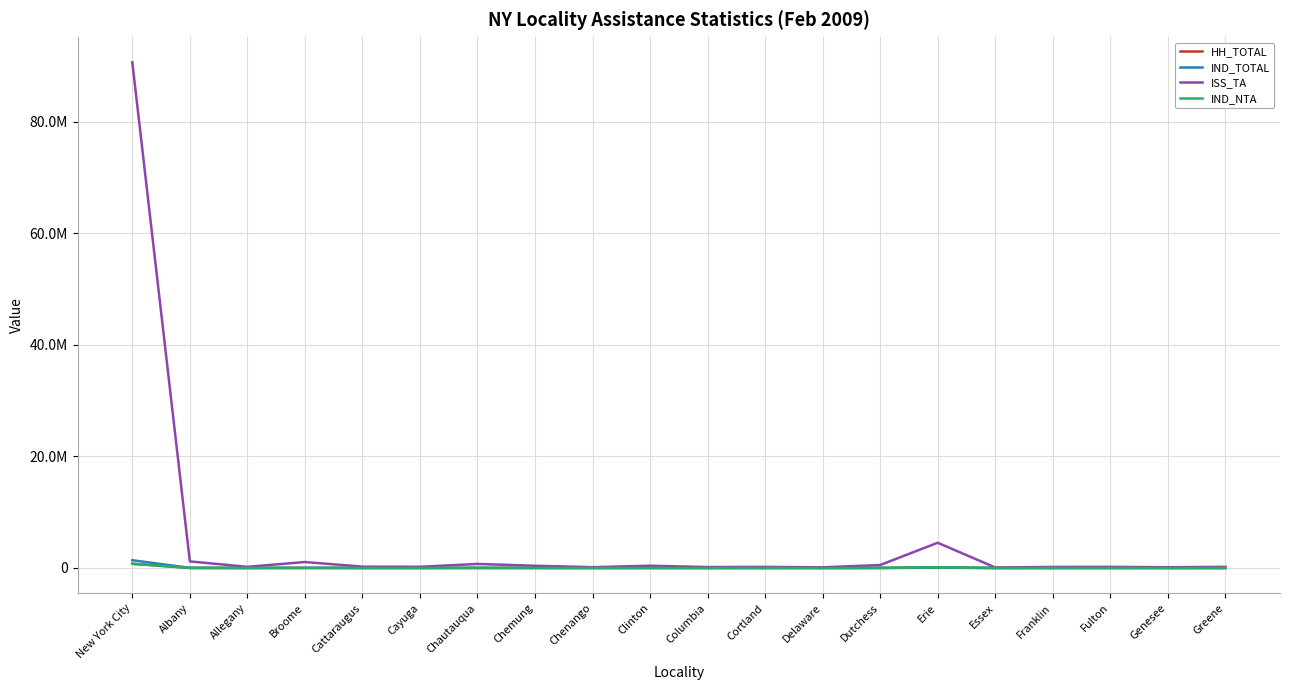

Reading left to right, list all the values displayed in this chart.

HH_TOTAL: New York City=759149	Albany=12881	Allegany=2646	Broome=11879	Cattaraugus=4244	Cayuga=3779	Chautauqua=9314	Chemung=5496	Chenango=3018	Clinton=5118	Columbia=2099	Cortland=2725	Delaware=2153	Dutchess=7697	Erie=57016	Essex=1449	Franklin=2807	Fulton=3717	Genesee=2306	Greene=2276
IND_TOTAL: New York City=1390204	Albany=24660	Allegany=5322	Broome=23126	Cattaraugus=8618	Cayuga=7983	Chautauqua=19295	Chemung=11340	Chenango=6551	Clinton=9418	Columbia=3737	Cortland=5458	Delaware=4219	Dutchess=14646	Erie=111754	Essex=2653	Franklin=5474	Fulton=7457	Genesee=4579	Greene=4233
ISS_TA: New York City=90615232	Albany=1182928	Allegany=206715	Broome=1071420	Cattaraugus=240972	Cayuga=217454	Chautauqua=722787	Chemung=400568	Chenango=145566	Clinton=404897	Columbia=168665	Cortland=192827	Delaware=122898	Dutchess=530869	Erie=4522437	Essex=92312	Franklin=189699	Fulton=198357	Genesee=137233	Greene=201469
IND_NTA: New York City=756075	Albany=16661	Allegany=3878	Broome=15916	Cattaraugus=7020	Cayuga=6514	Chautauqua=14291	Chemung=8563	Chenango=5538	Clinton=6600	Columbia=2617	Cortland=4157	Delaware=3368	Dutchess=11081	Erie=80351	Essex=2010	Franklin=4166	Fulton=6164	Genesee=3662	Greene=2879